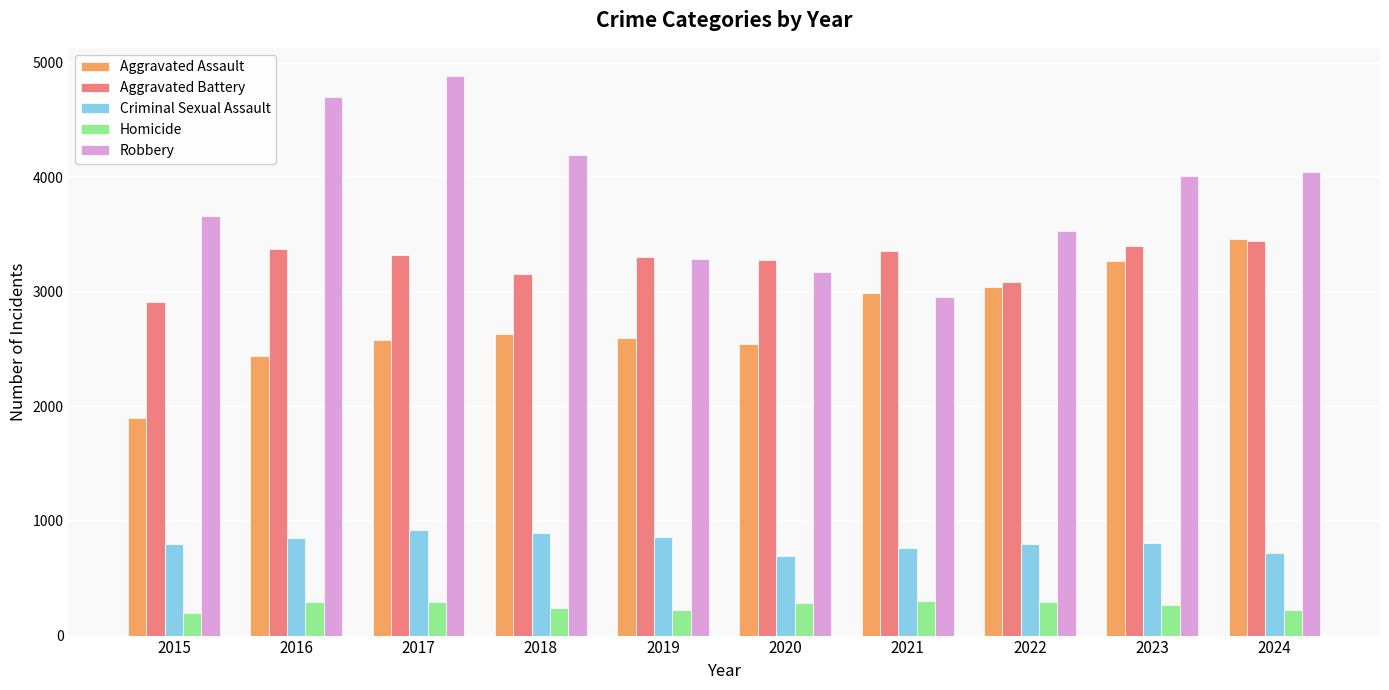

Are the bars horizontal?

No